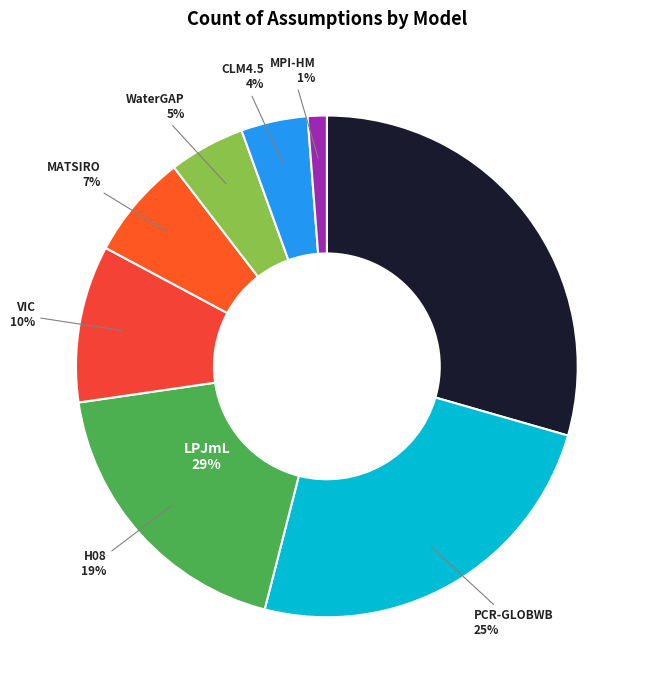

Count the number of slices in the pie.

8